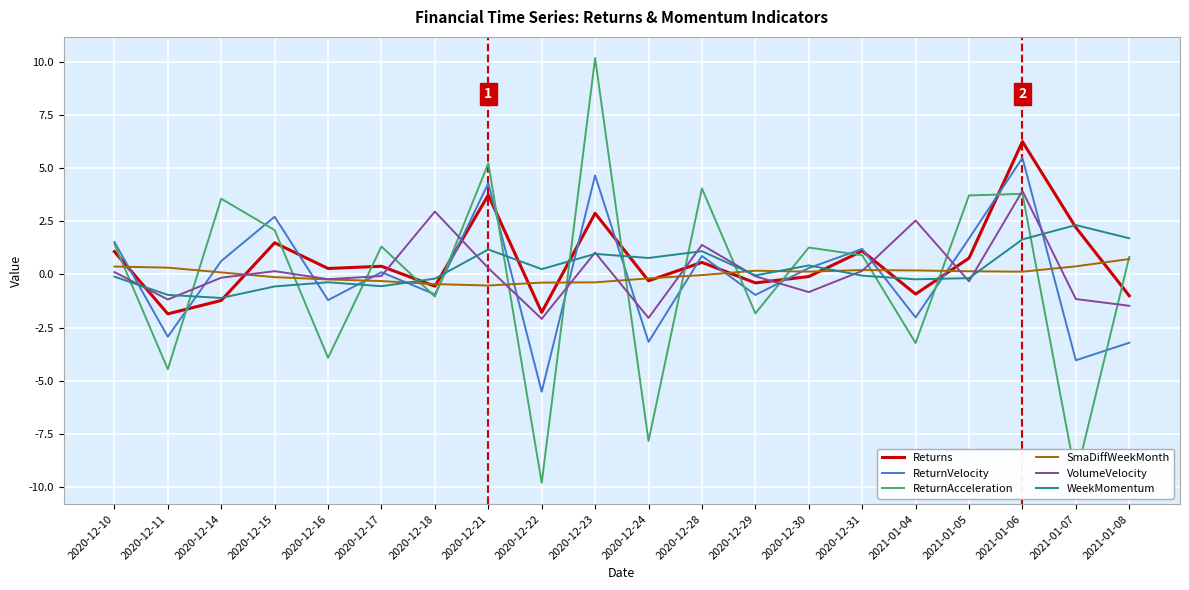

What are all the series names shown in the legend?

Returns, ReturnVelocity, ReturnAcceleration, SmaDiffWeekMonth, VolumeVelocity, WeekMomentum